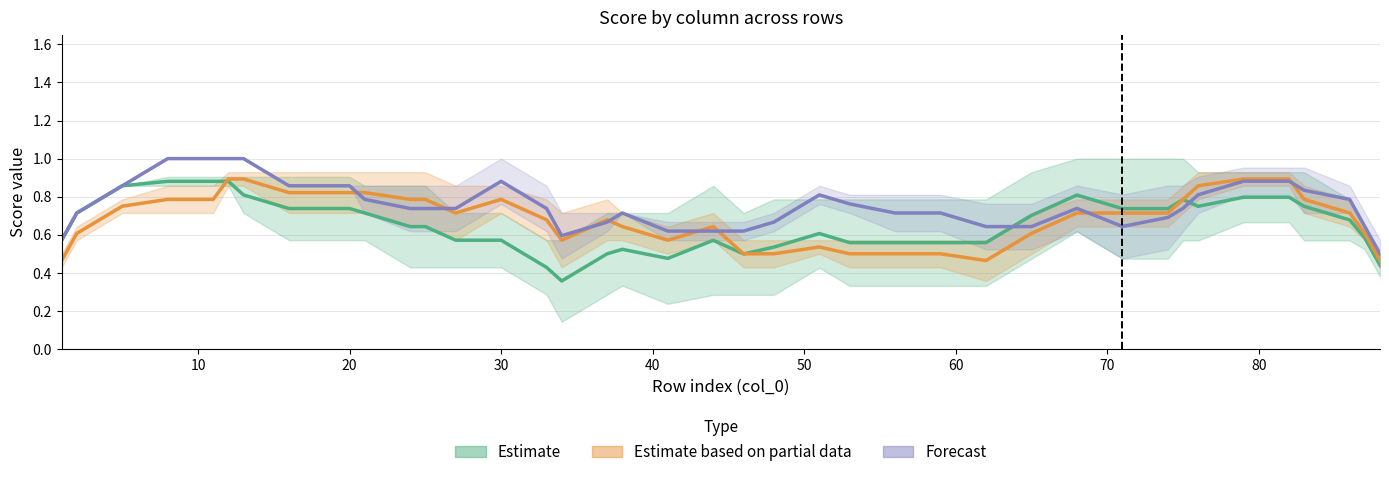

At which category does 2 reach its first local peak?

17